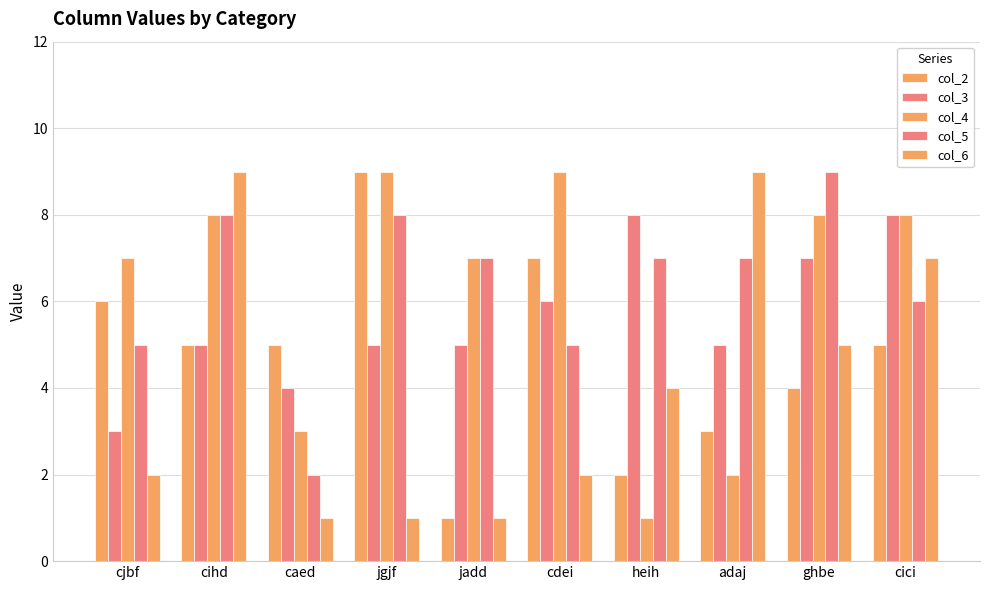

Count the number of data series in this chart.

5